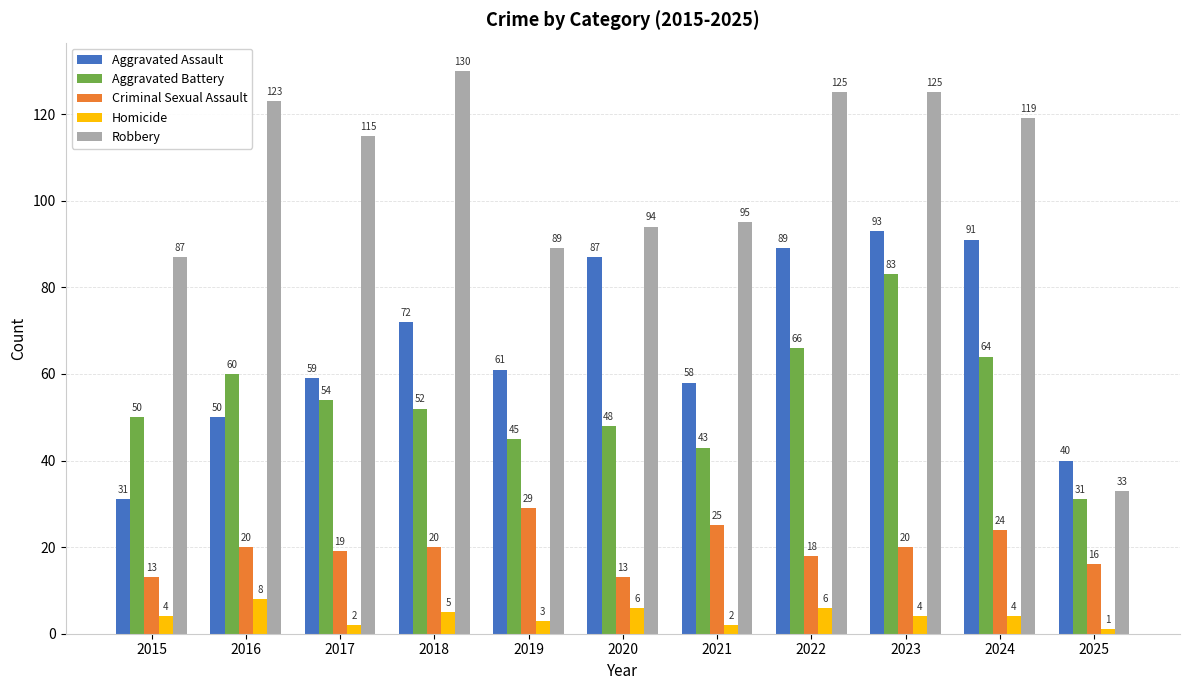

What are all the series names shown in the legend?

Aggravated Assault, Aggravated Battery, Criminal Sexual Assault, Homicide, Robbery